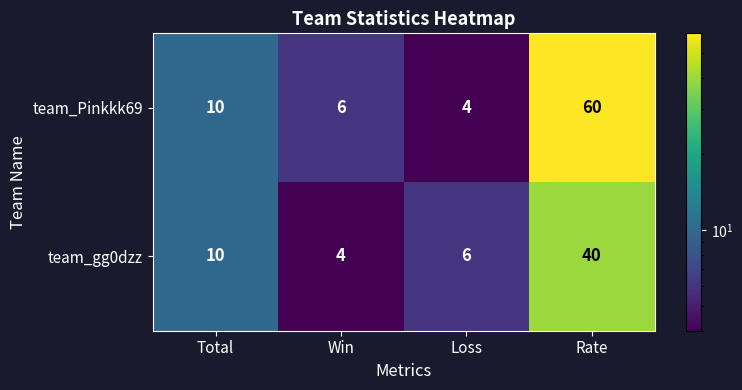

The value of team_gg0dzz at Rate is 64. True or false?

False